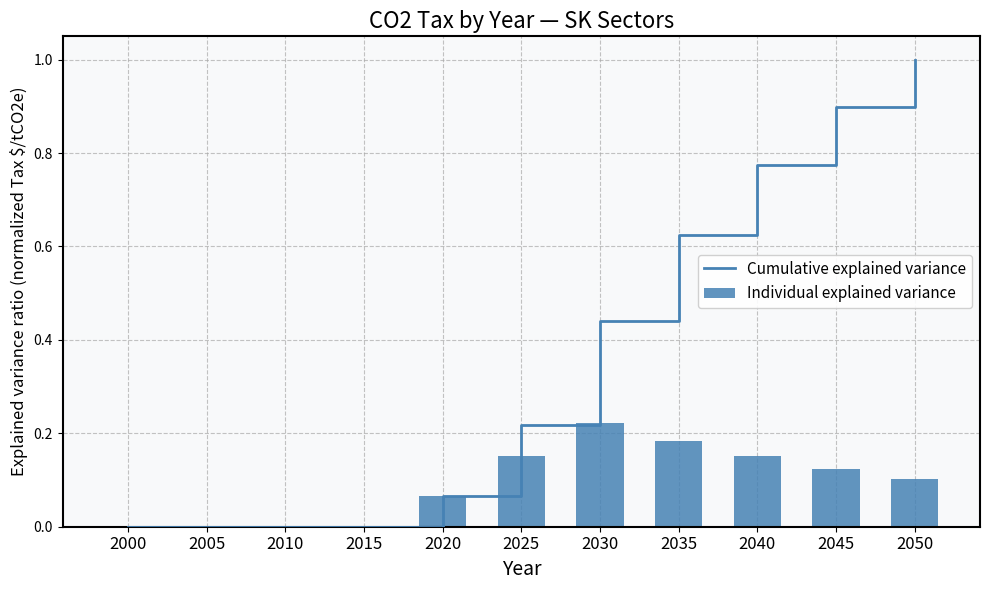

Which series changed the most between 2010 and 2030?

Cumulative explained variance